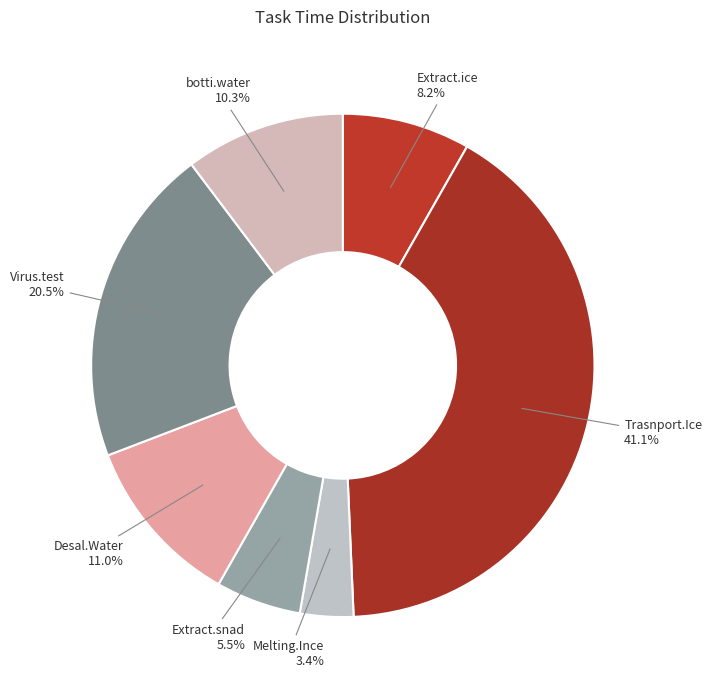

How many slices are in this pie chart?

7